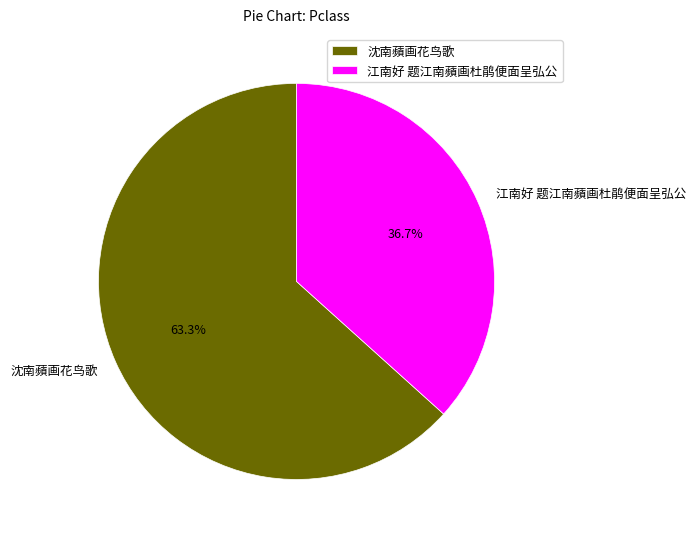

True or false: 沈南蘋画花鸟歌 accounts for 63% of the total.

True